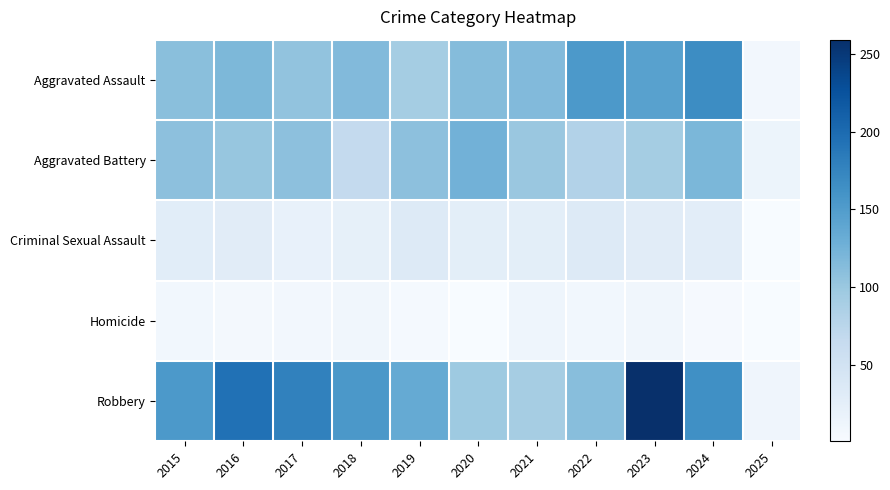

Reading left to right, what are all the values shown in this chart?

Aggravated Assault: 2015=110	2016=118	2017=105	2018=115	2019=92	2020=113	2021=115	2022=154	2023=145	2024=167	2025=8
Aggravated Battery: 2015=108	2016=102	2017=108	2018=67	2019=108	2020=125	2021=100	2022=81	2023=92	2024=119	2025=15
Criminal Sexual Assault: 2015=29	2016=30	2017=21	2018=23	2019=35	2020=27	2021=27	2022=35	2023=30	2024=28	2025=1
Homicide: 2015=9	2016=7	2017=8	2018=10	2019=5	2020=2	2021=13	2022=9	2023=10	2024=4	2025=1
Robbery: 2015=154	2016=194	2017=178	2018=155	2019=135	2020=97	2021=91	2022=111	2023=259	2024=164	2025=12